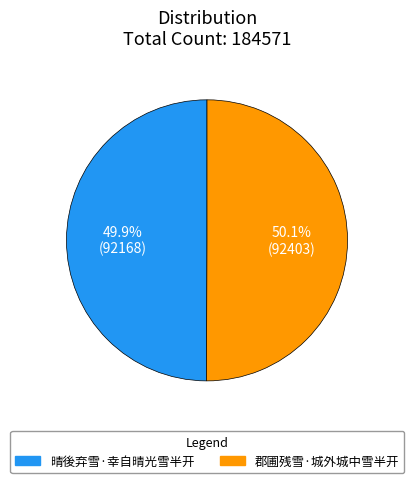

Is there any slice that represents more than half of the pie?

Yes